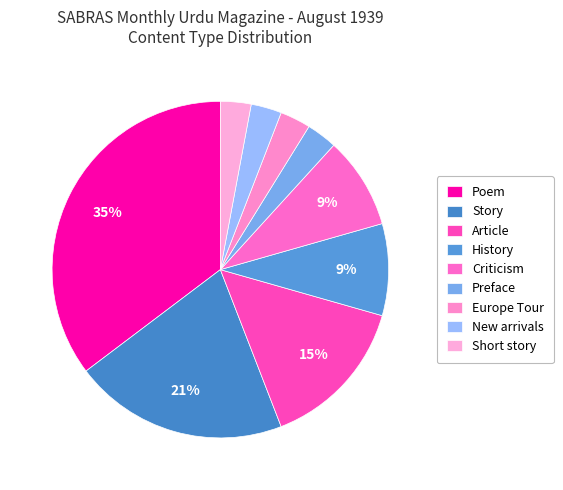

Is there any slice that represents more than half of the pie?

No